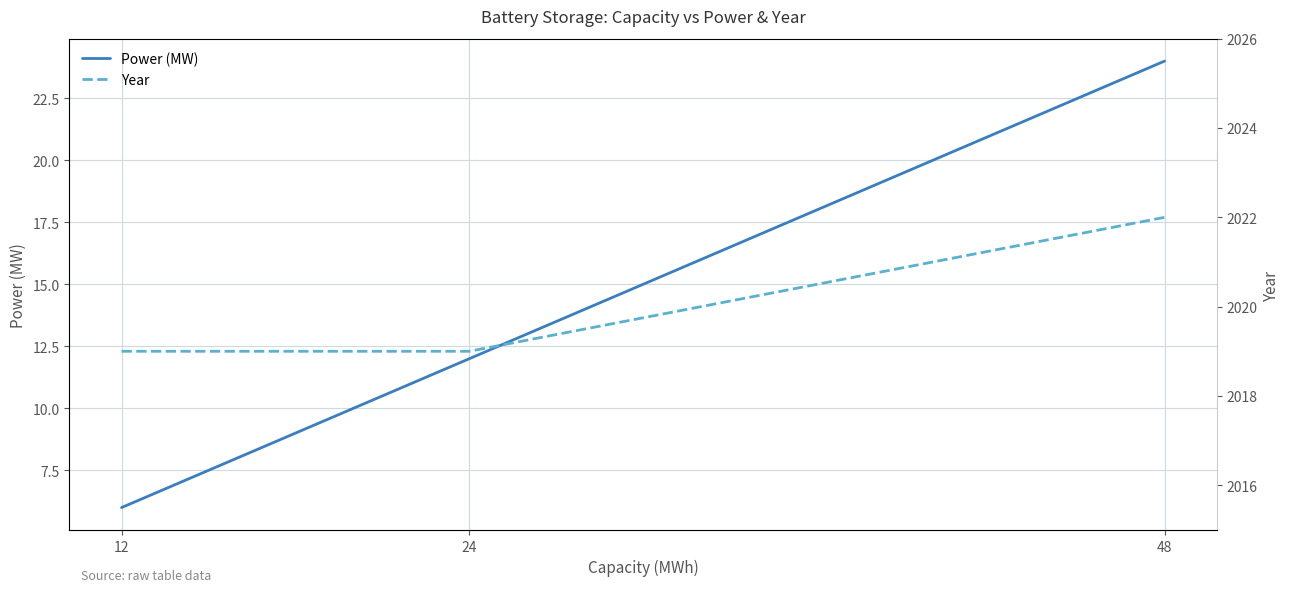

The Power (MW) series shows 24 at 48. True or false?

True